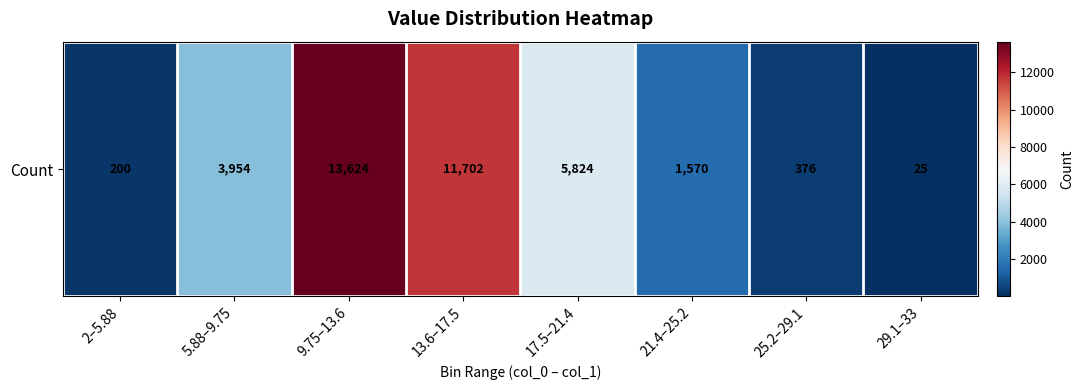

What is the difference between the second highest and minimum values?

11677